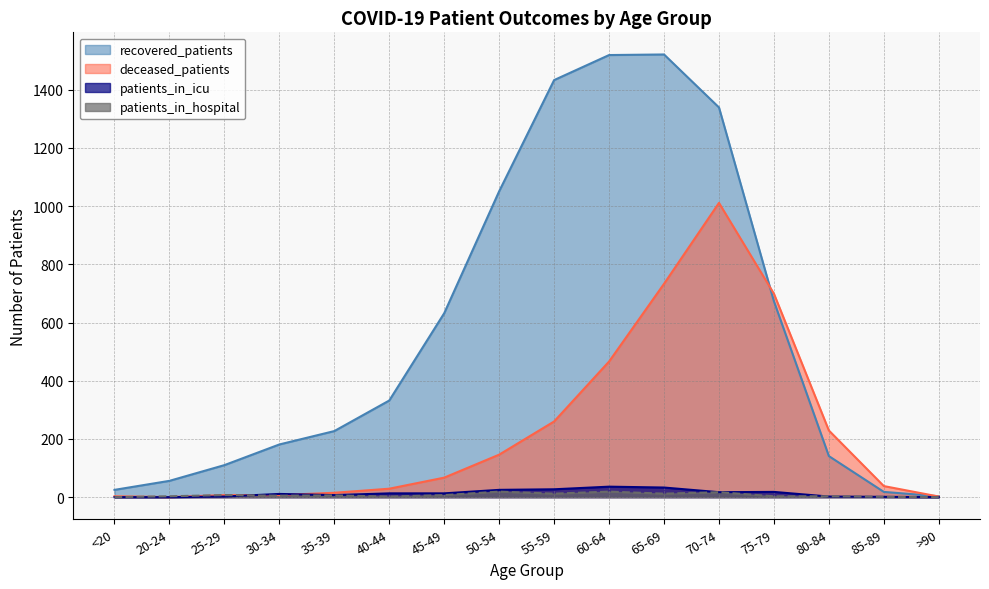

Where does the deceased_patients series first go above 67?

50-54